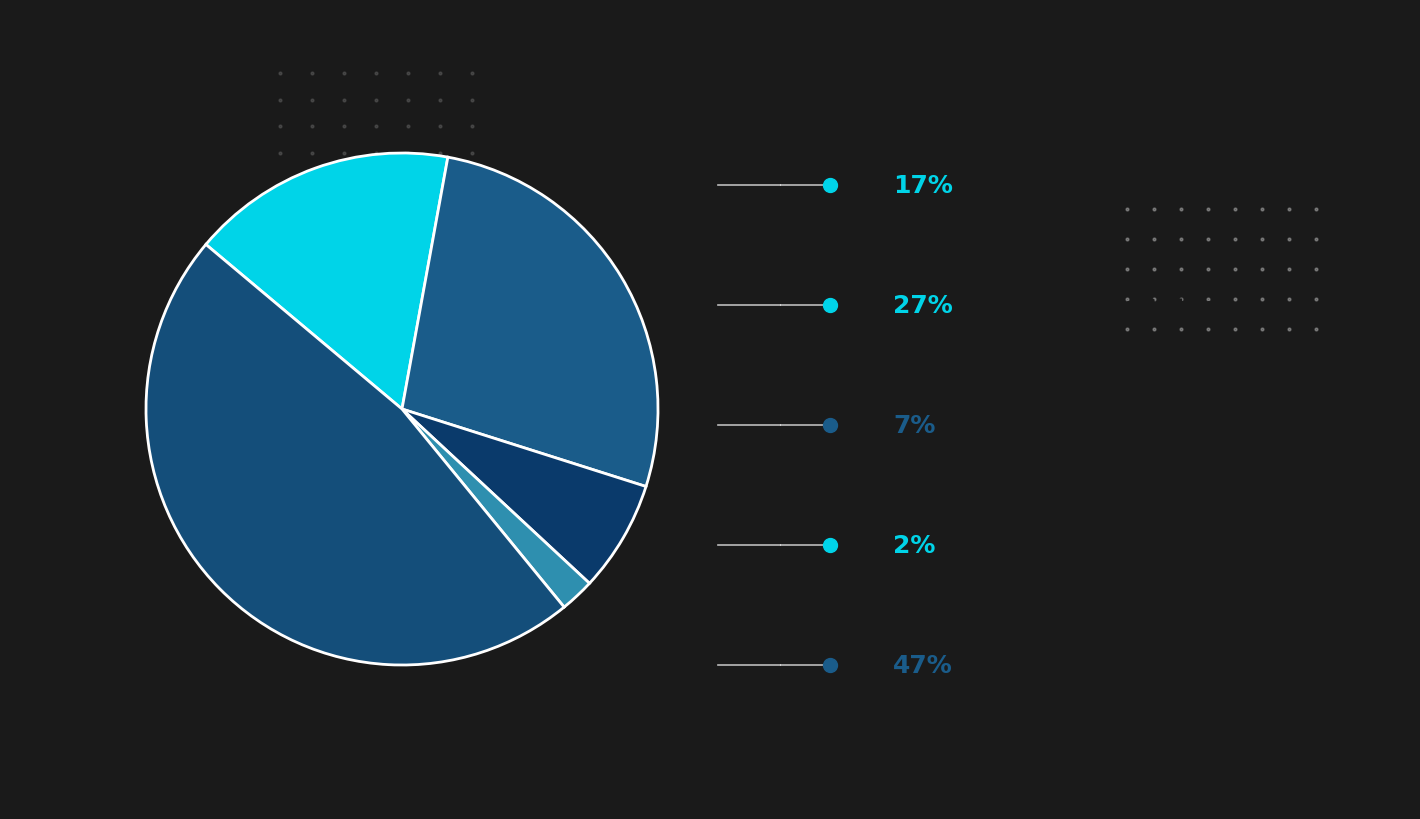

To the nearest percent, what is the difference between the largest and smallest slice percentages?

45%